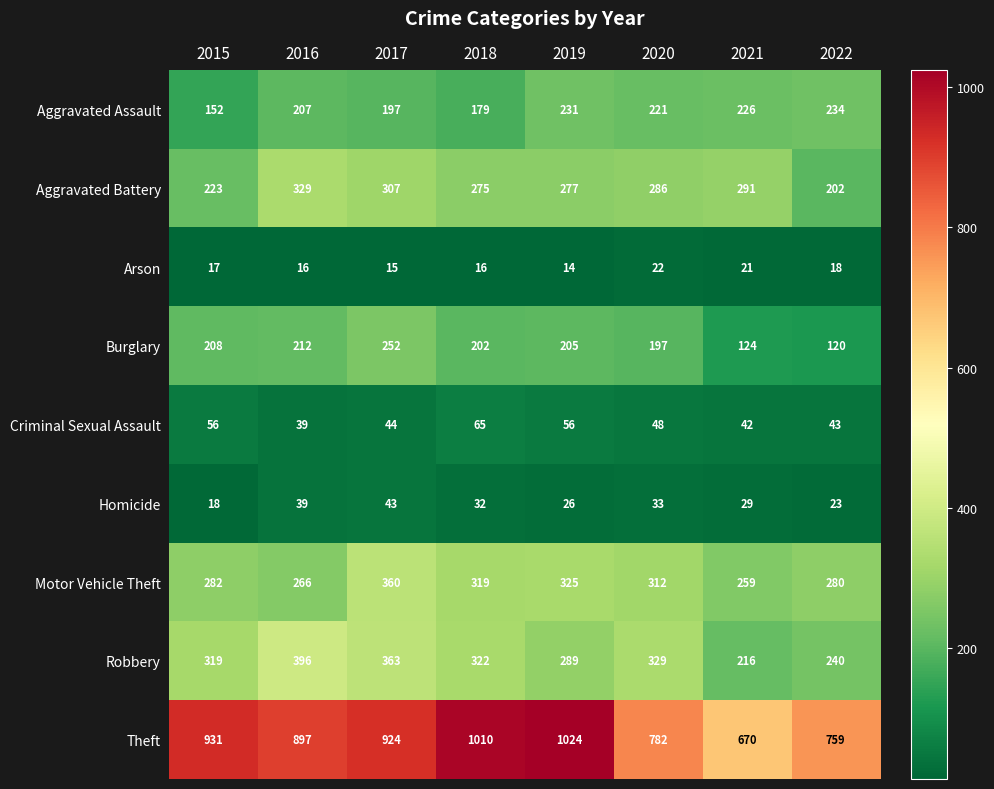

Rank the series by their maximum value, from lowest to highest.

Arson, Homicide, Criminal Sexual Assault, Aggravated Assault, Burglary, Aggravated Battery, Motor Vehicle Theft, Robbery, Theft